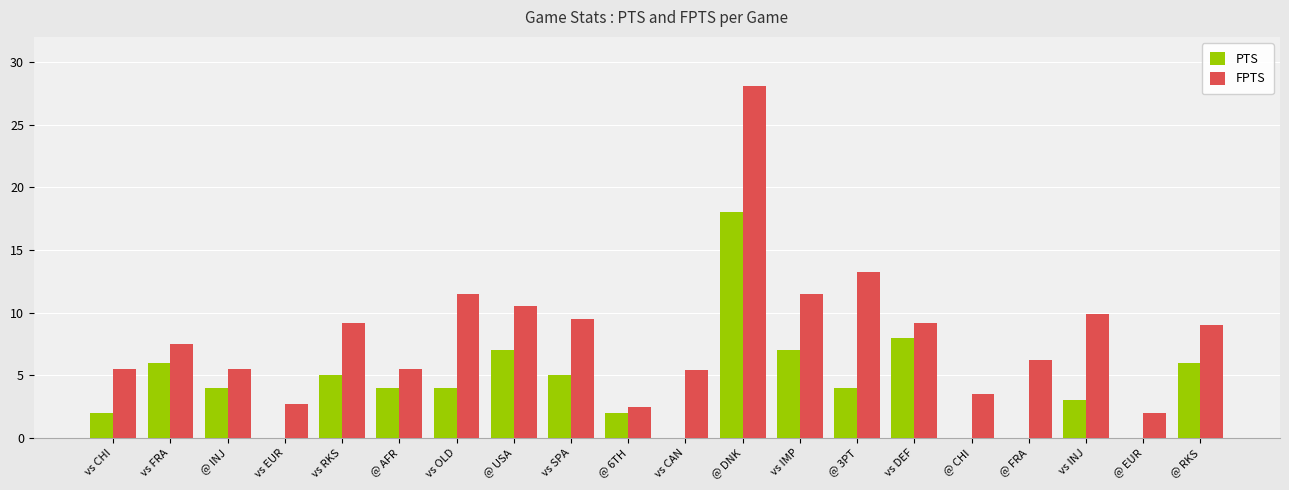

How many distinct data groups are displayed?

2